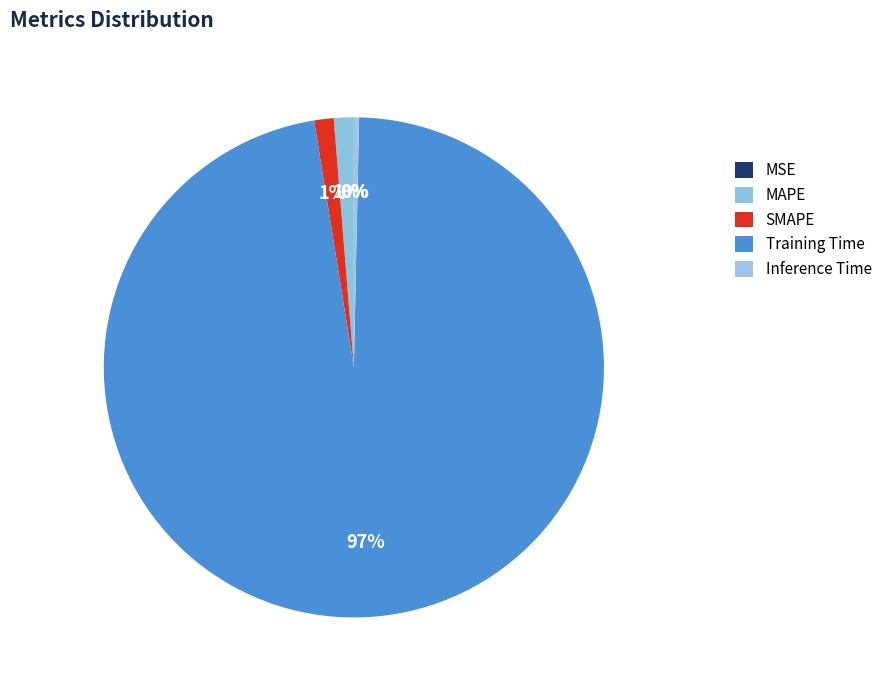

Is it true that Inference Time is 9% of the pie?

False